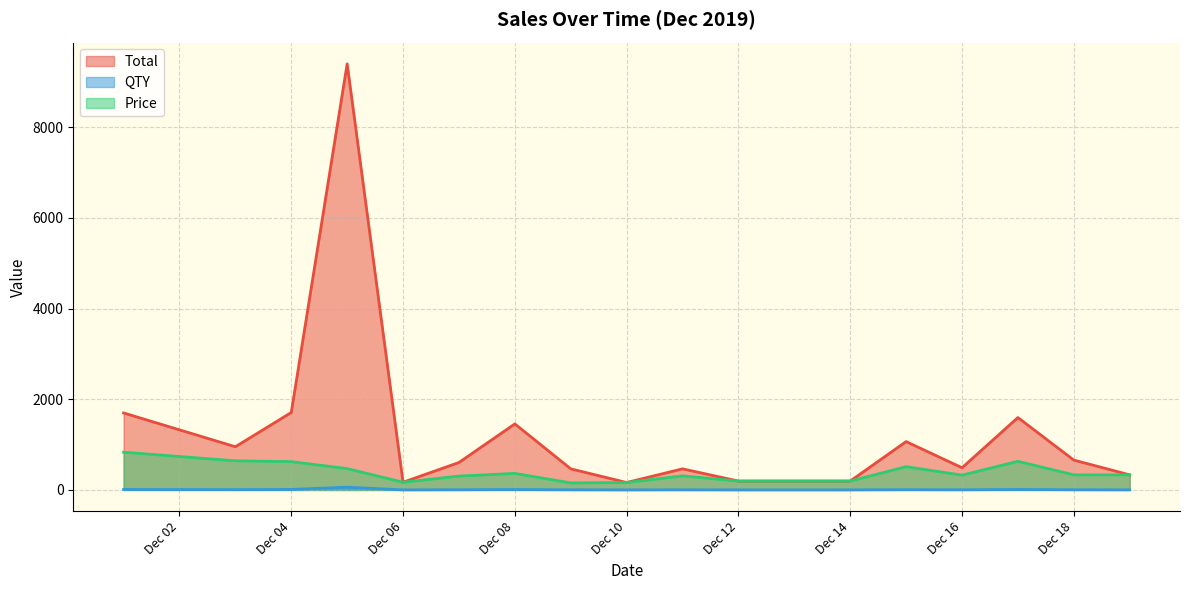

At 2019-12-15, list the series in order from smallest to largest.

QTY, Price, Total